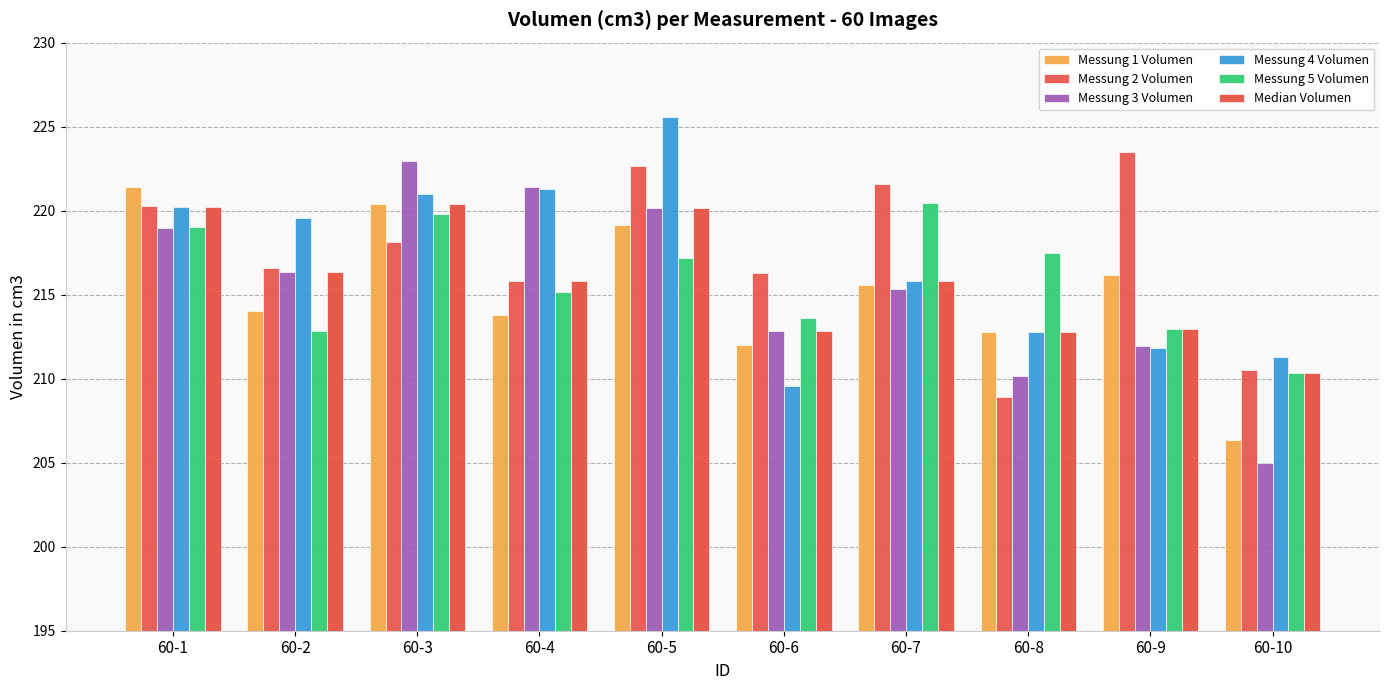

What is the sum of all Messung 3 Volumen values?

2155.0